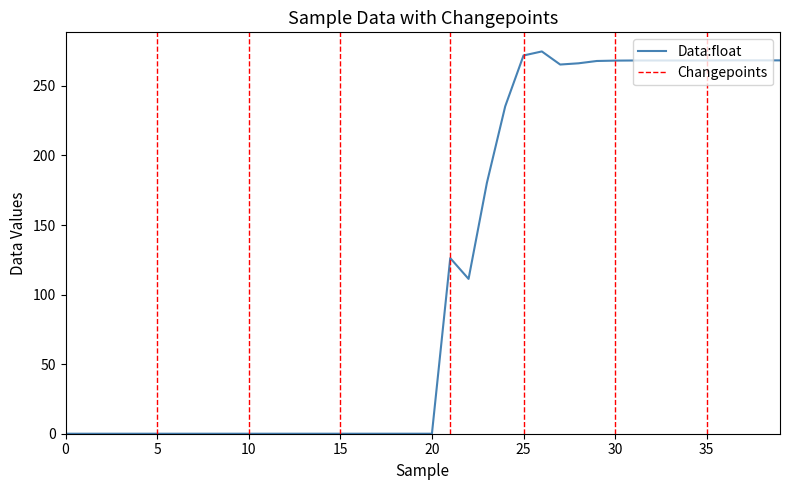

True or false: the data has more than 2 interior local peaks.

False